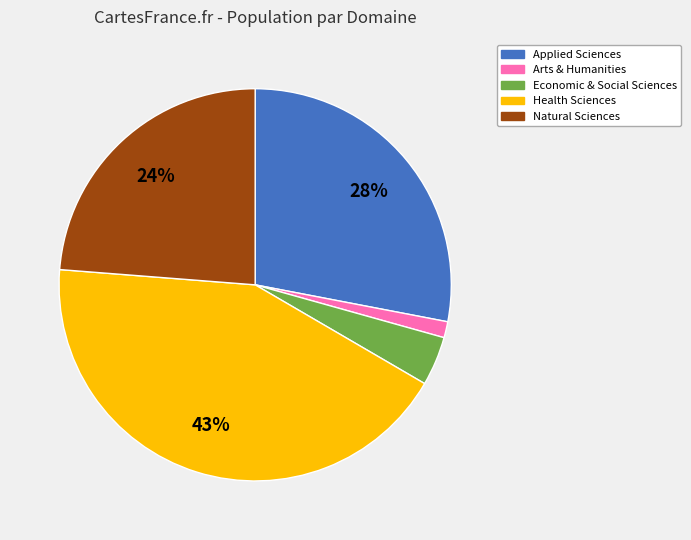

To the nearest percent, what is the average slice percentage?

20%